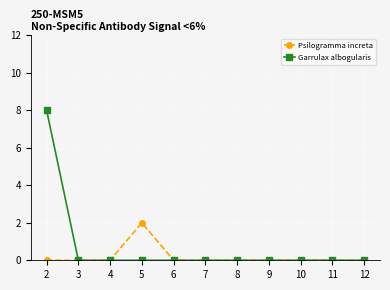

What are all the series names shown in the legend?

Psilogramma increta, Garrulax albogularis